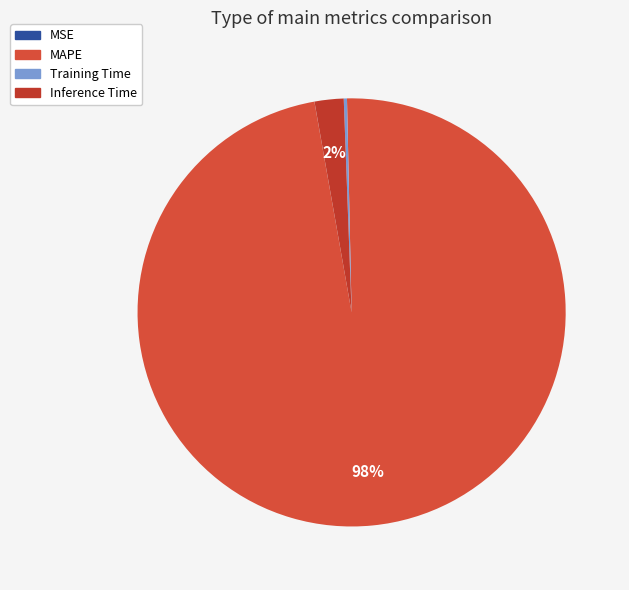

To the nearest percent, what is the average slice percentage?

25%